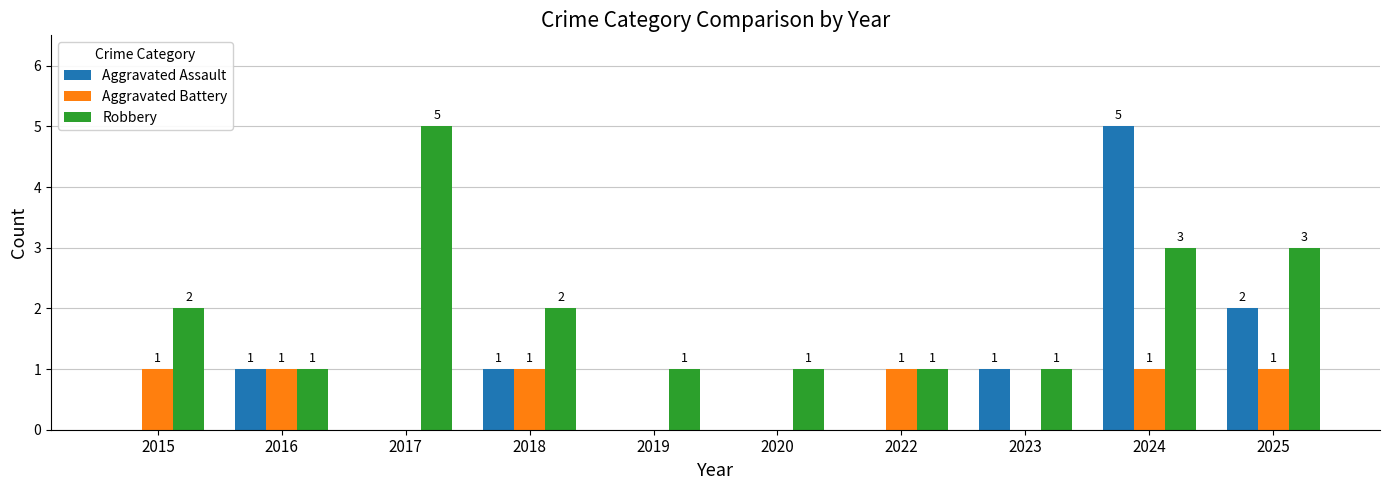

The value of Robbery at 2024 is 5. True or false?

False